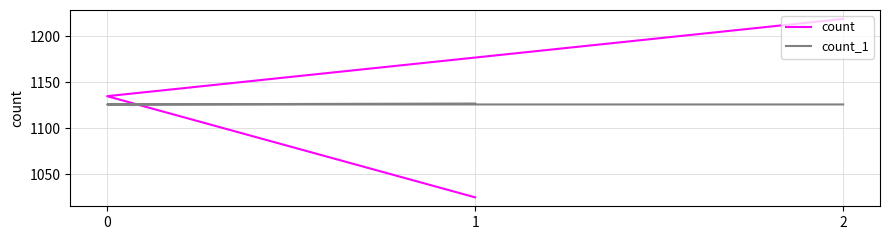

Which has a higher value, 2 or 1?

2